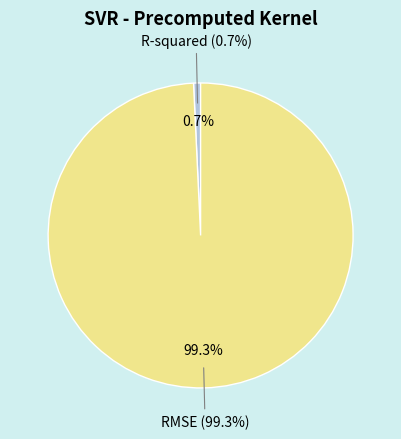

Rank the categories by value from lowest to highest.

R-squared, RMSE